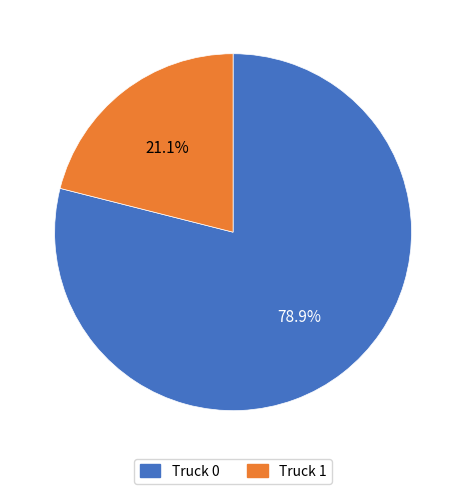

Is it true that Truck 0 is 71% of the pie?

False